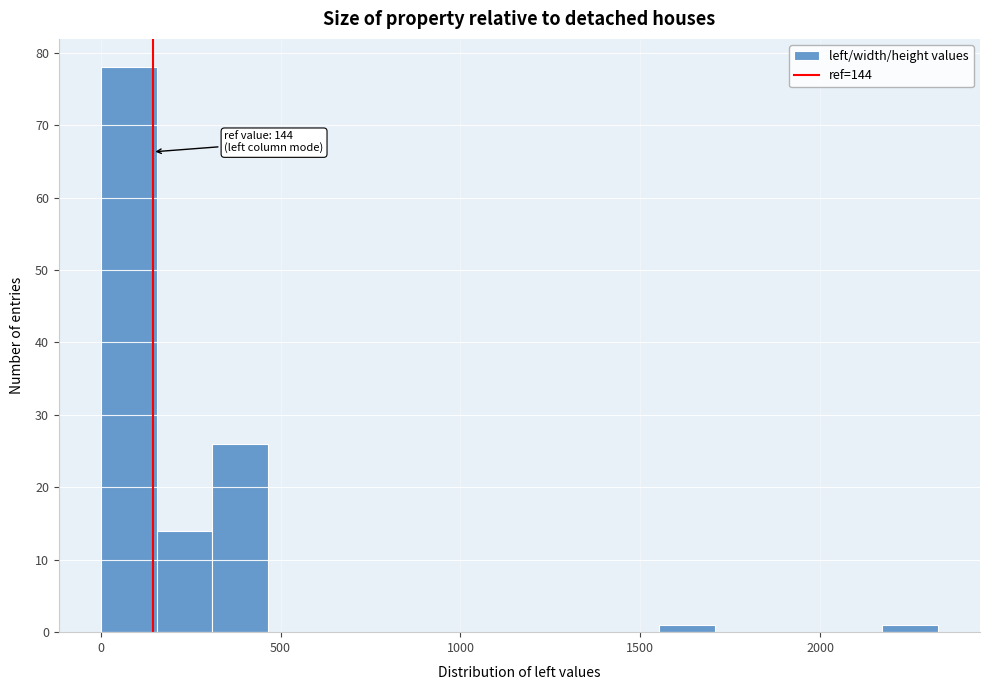

Read against the x-axis, roughly where is the centre of the tallest bar?

100